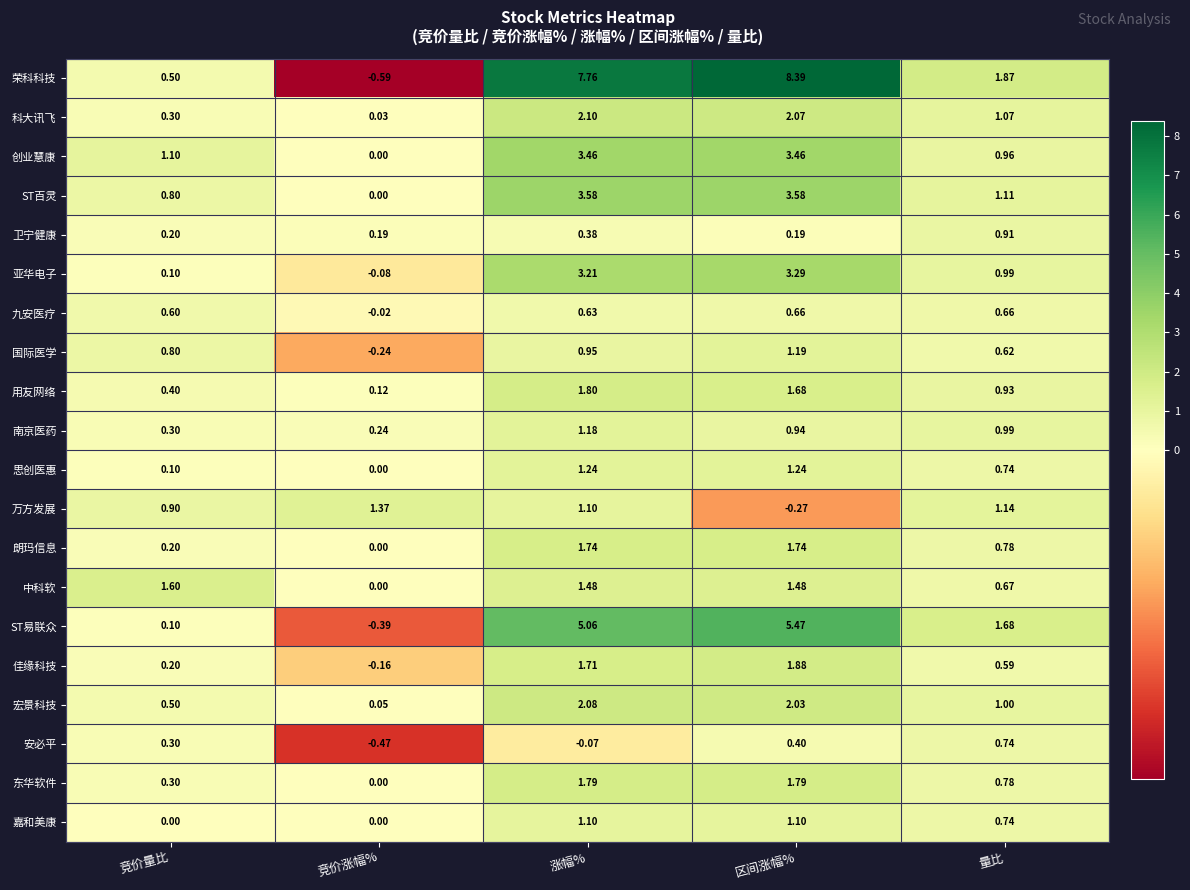

At which label does 中科软 first exceed 1?

竞价量比